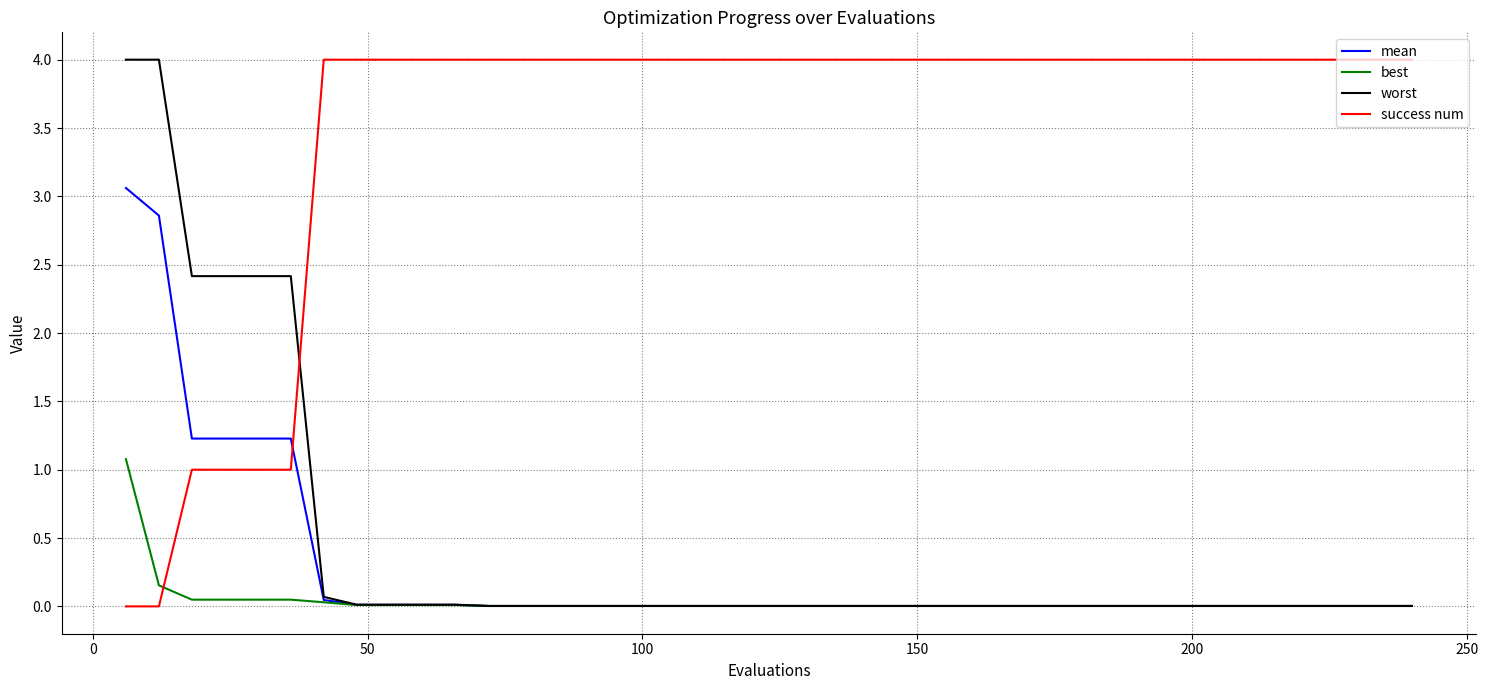

What is the maximum value shown in the chart?

4.0